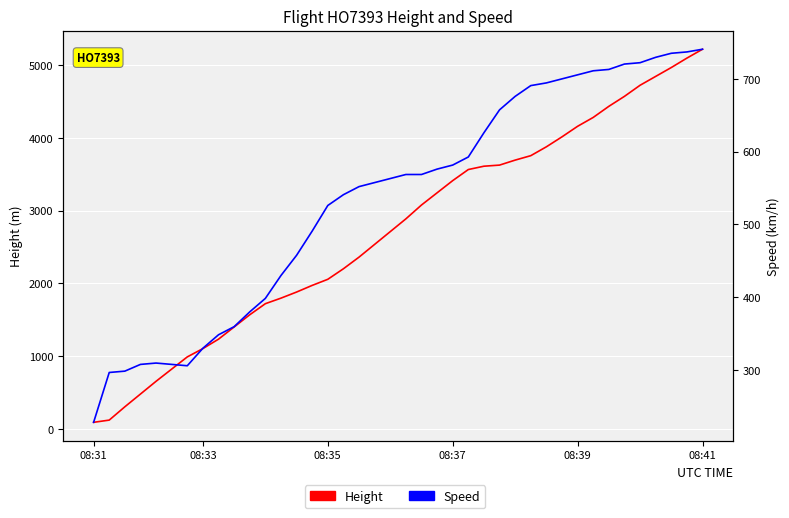

Rank the series by their average value, from lowest to highest.

Speed, Height